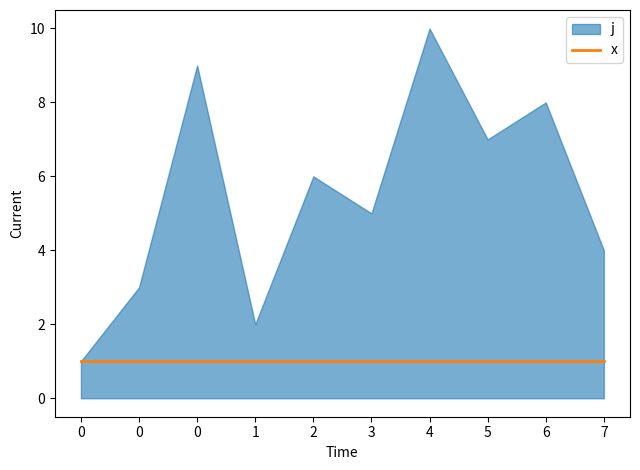

How many categories are shown in the chart?

10